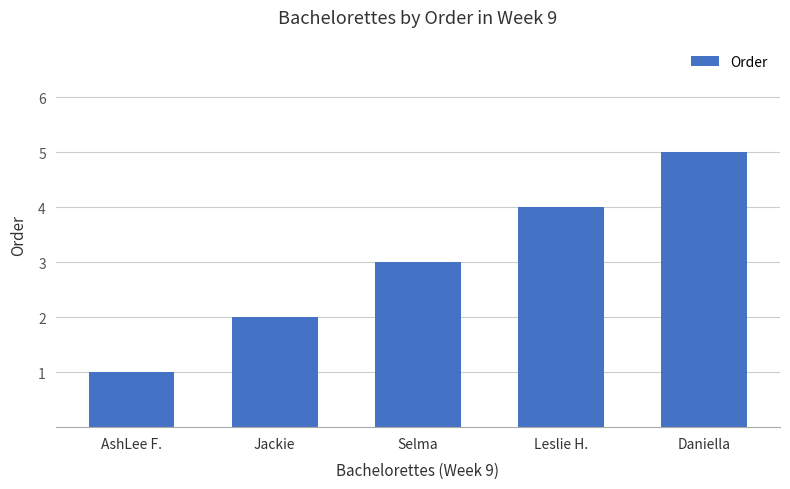

What is the change in value from AshLee F. to Selma?

+2